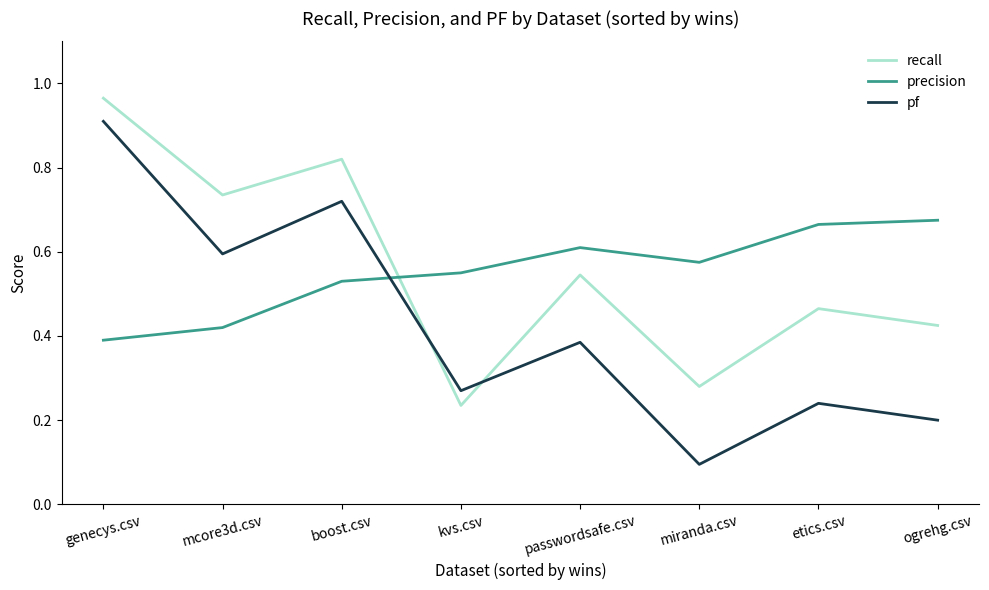

At which category is the sum across all series the highest?

genecys.csv